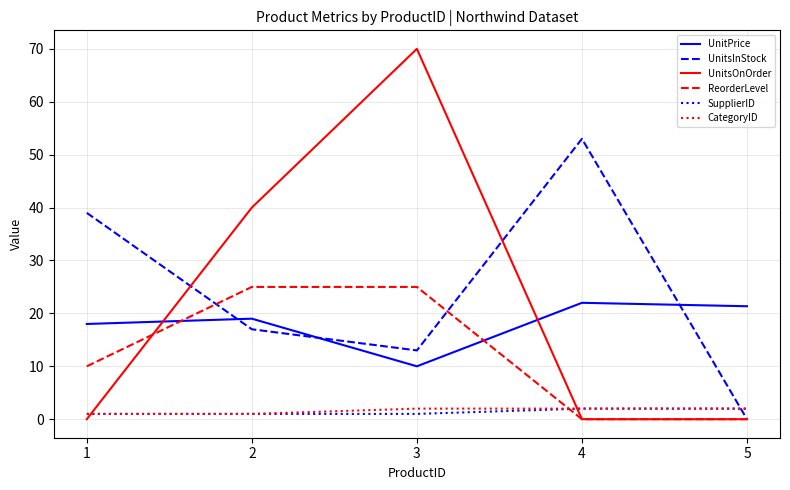

True or false: ReorderLevel and SupplierID cross at least once.

True